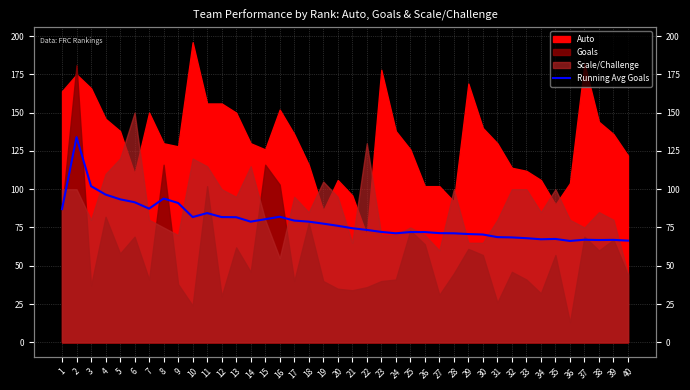

What is the difference between the maximum and minimum values?

67.8